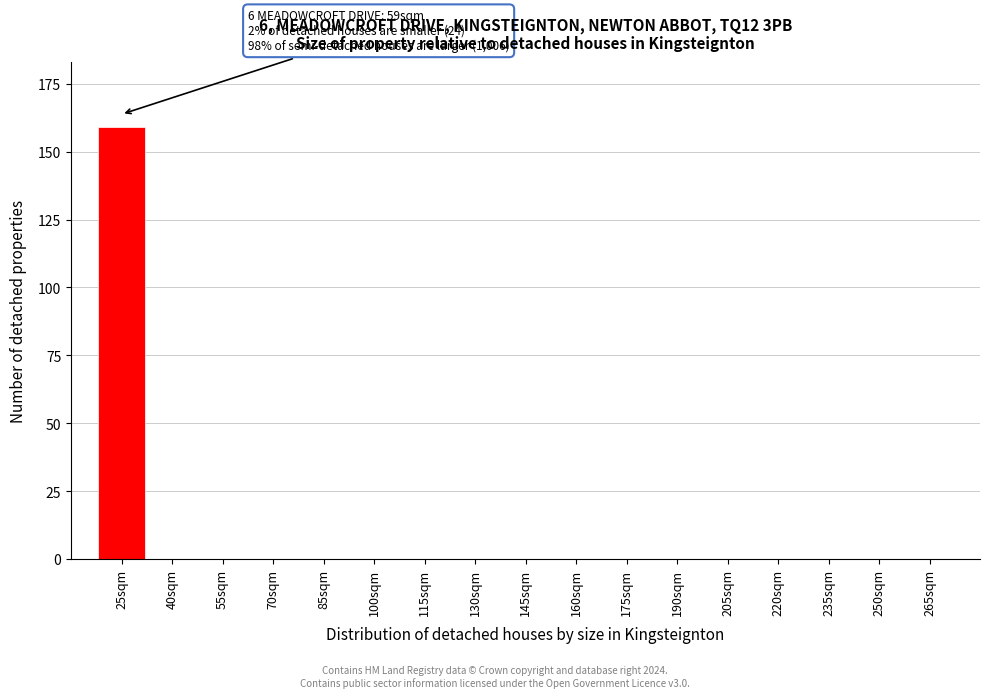

Reading right to left, transcribe all the data shown in this chart.

265sqm=0	250sqm=0	235sqm=0	220sqm=0	205sqm=0	190sqm=0	175sqm=0	160sqm=0	145sqm=0	130sqm=0	115sqm=0	100sqm=0	85sqm=0	70sqm=0	55sqm=0	40sqm=0	25sqm=159